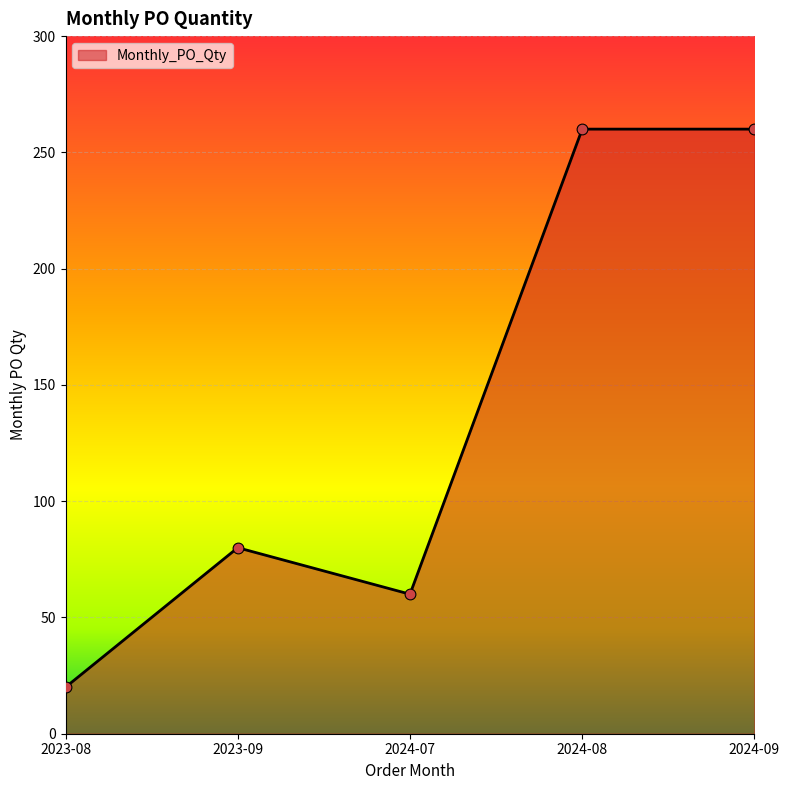

What is the ratio of the value at 2023-08 to the value at 2024-07?

0.3